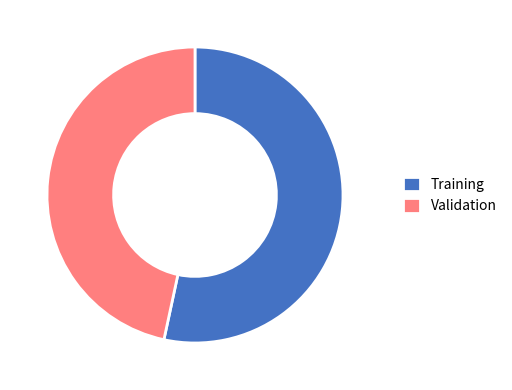

Is the sum of Training and Validation greater than half?

Yes